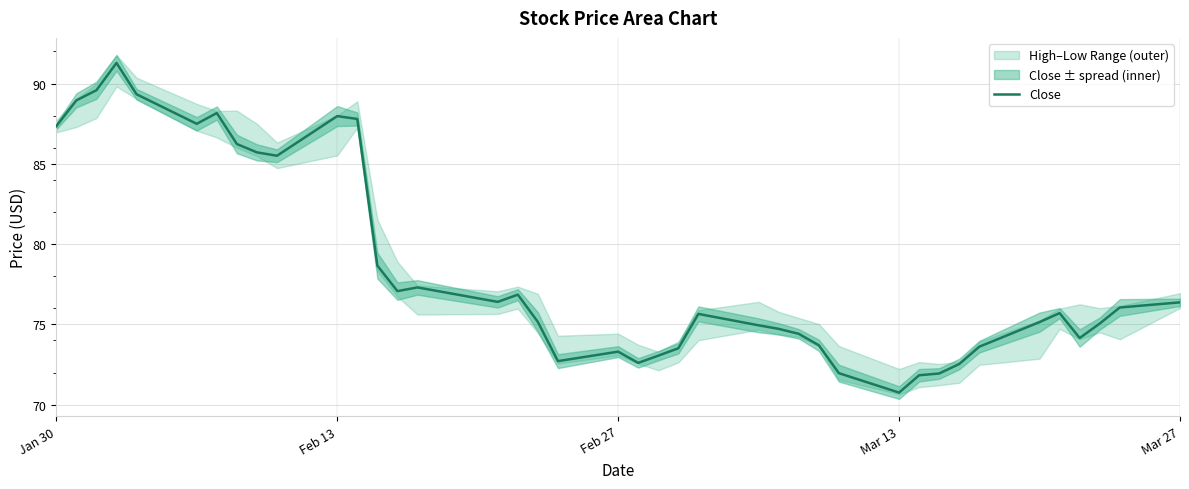

Reading left to right, what are all the values shown in this chart?

87.3	88.9	89.6	91.3	89.3	87.5	88.2	86.2	85.7	85.5	88.0	87.8	78.7	77.1	77.3	76.4	76.8	75.2	72.7	73.3	72.6	73.1	73.5	75.7	74.9	74.7	74.4	73.7	72.0	70.8	71.8	71.9	72.5	73.6	75.1	75.7	74.2	75.1	76.1	76.4